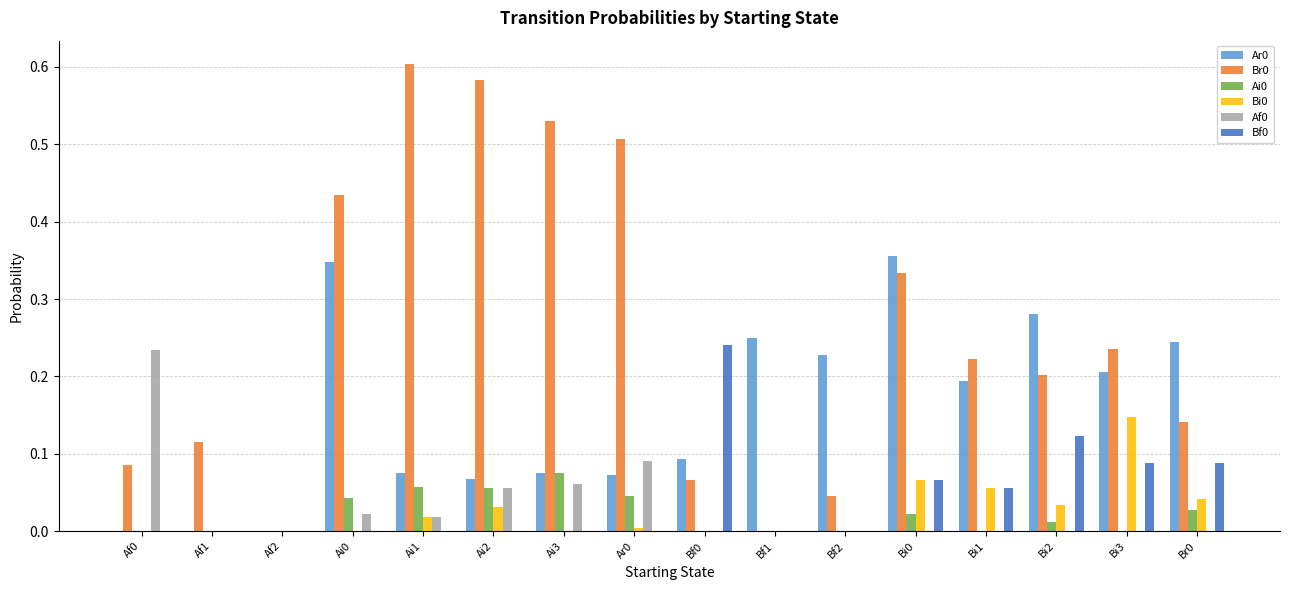

What is the total value across all series at Ai0?

0.8